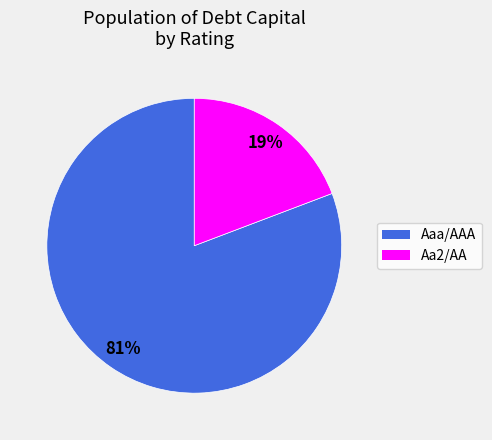

Is there a majority slice in this chart?

Yes